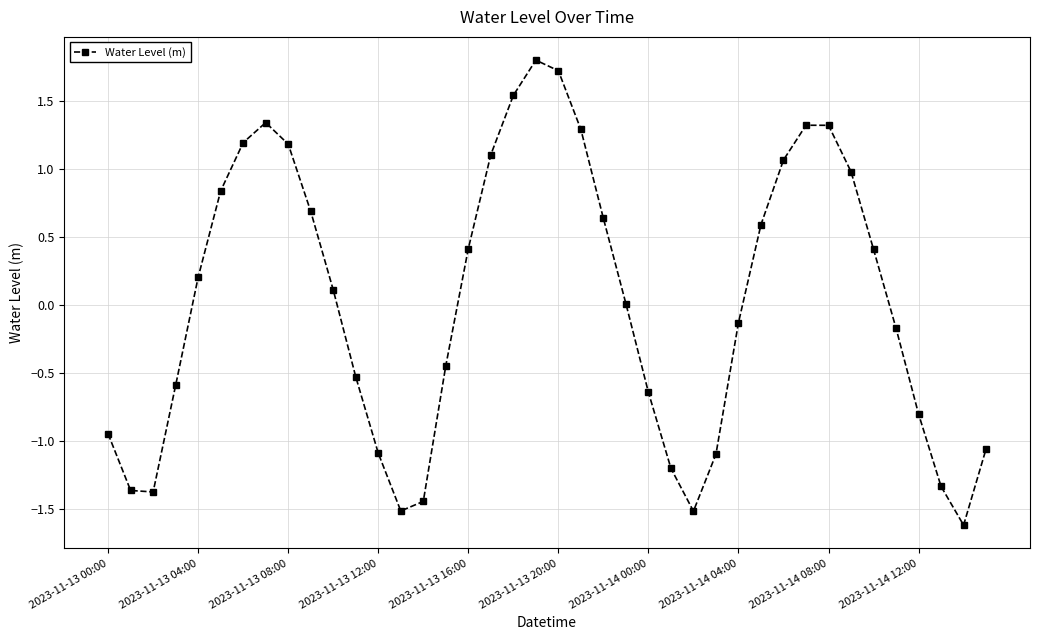

How many points are higher than both their immediate neighbors (excluding endpoints)?

3